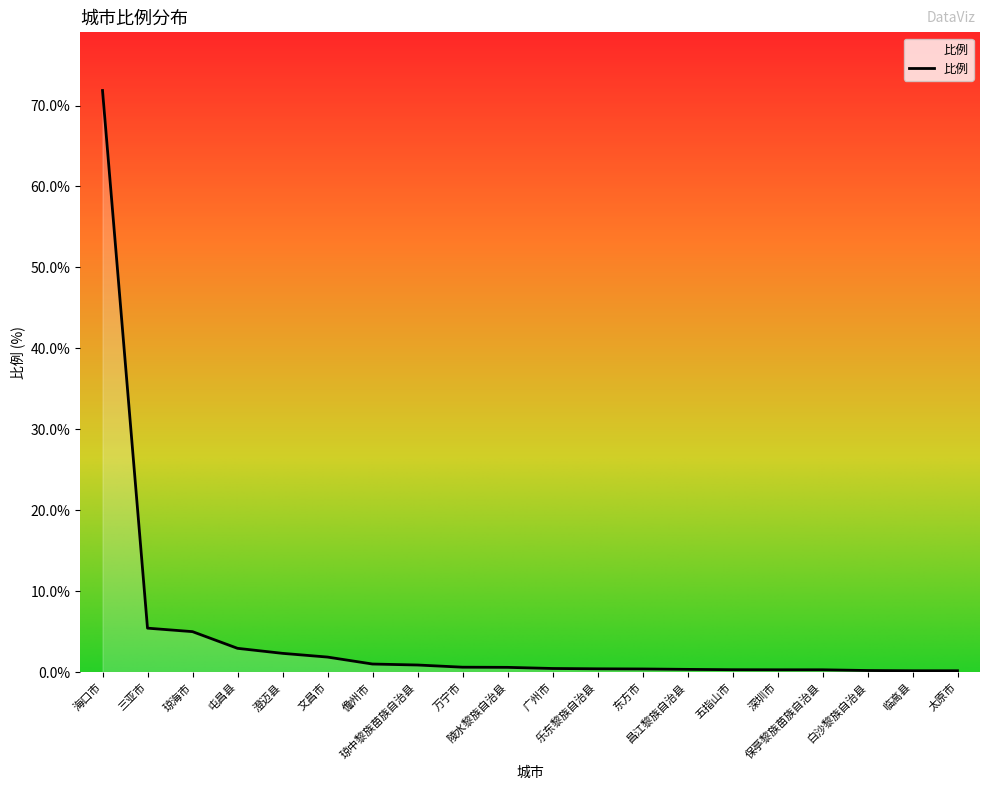

List the labels in order of value, smallest first.

临高县, 太原市, 白沙黎族自治县, 深圳市, 保亭黎族苗族自治县, 五指山市, 昌江黎族自治县, 东方市, 乐东黎族自治县, 广州市, 陵水黎族自治县, 万宁市, 琼中黎族苗族自治县, 儋州市, 文昌市, 澄迈县, 屯昌县, 琼海市, 三亚市, 海口市